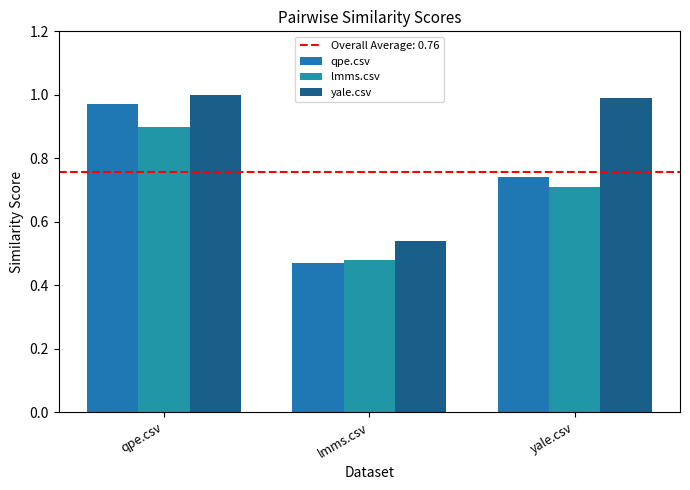

Are the bars grouped side by side (vs. stacked)?

Yes